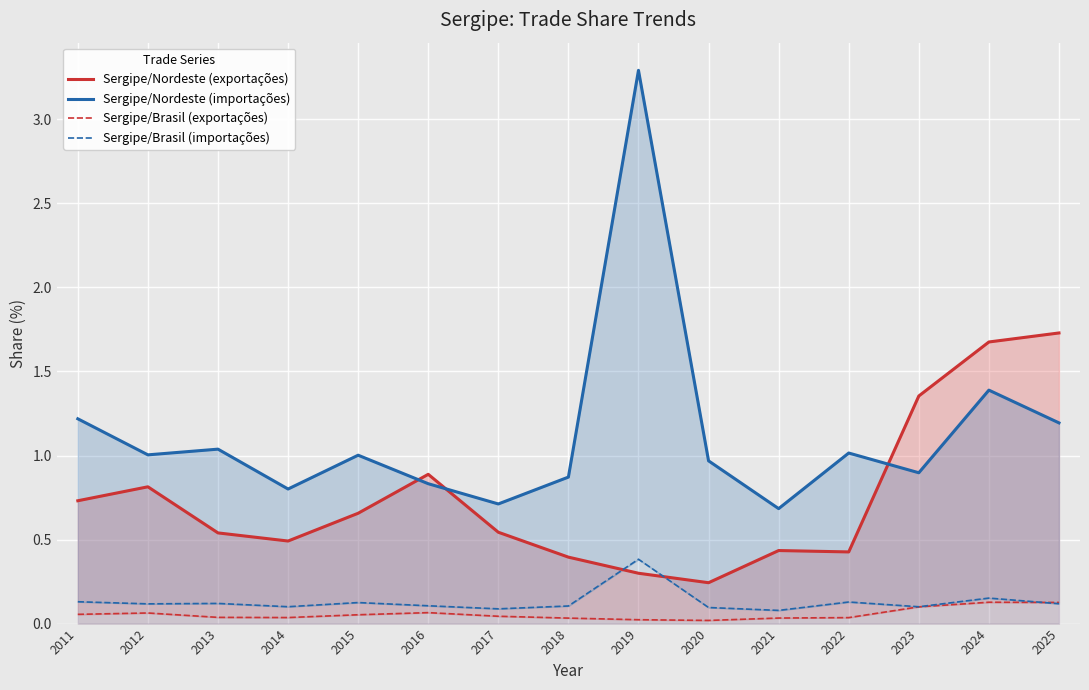

Where is the first local maximum for Sergipe/Nordeste (exportações)?

2012